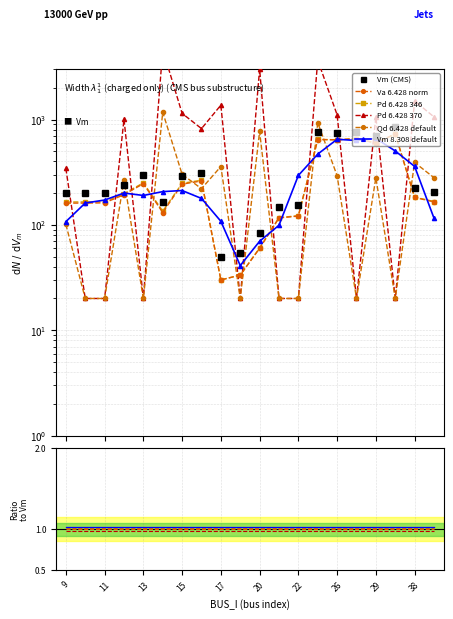

What is the value of the Pd point at the 17th from the left?

280.3